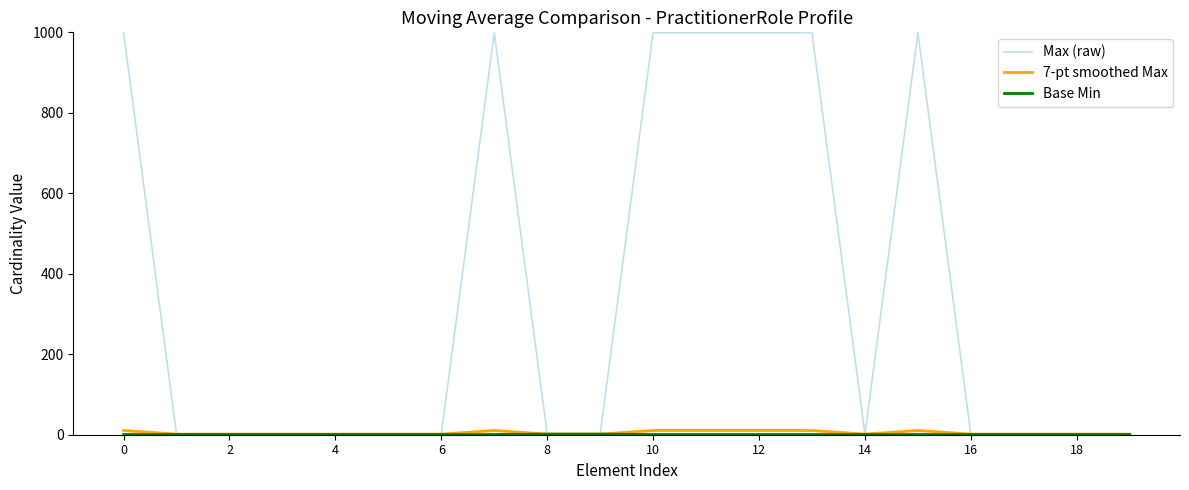

How many lines are shown in the chart?

3